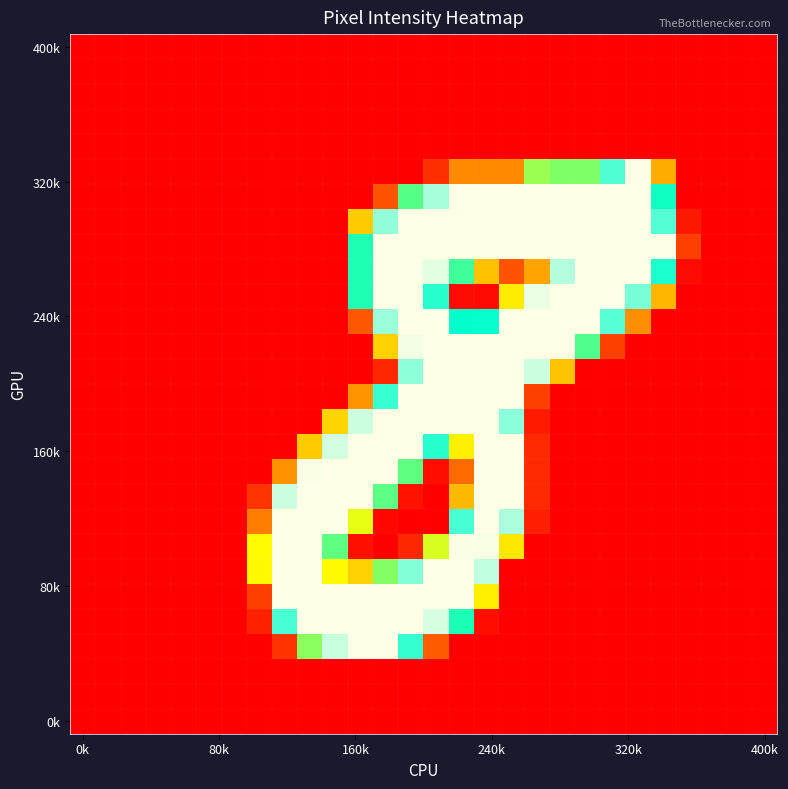

At which category does the chart reach its minimum across all series?

0k